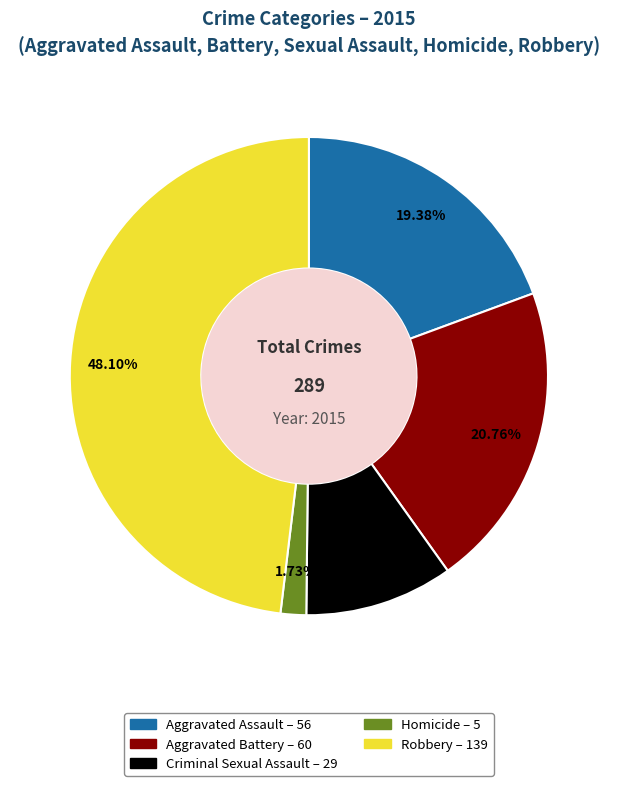

Which category has the biggest portion of the pie?

Robbery